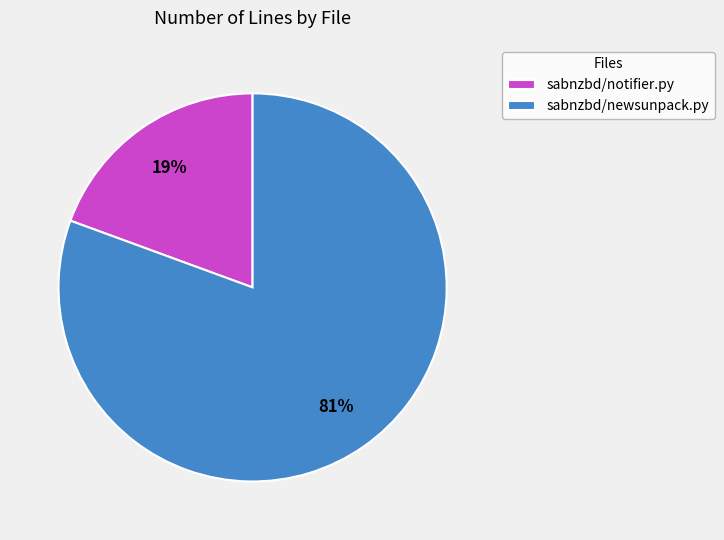

Which slice is the smallest?

sabnzbd/notifier.py